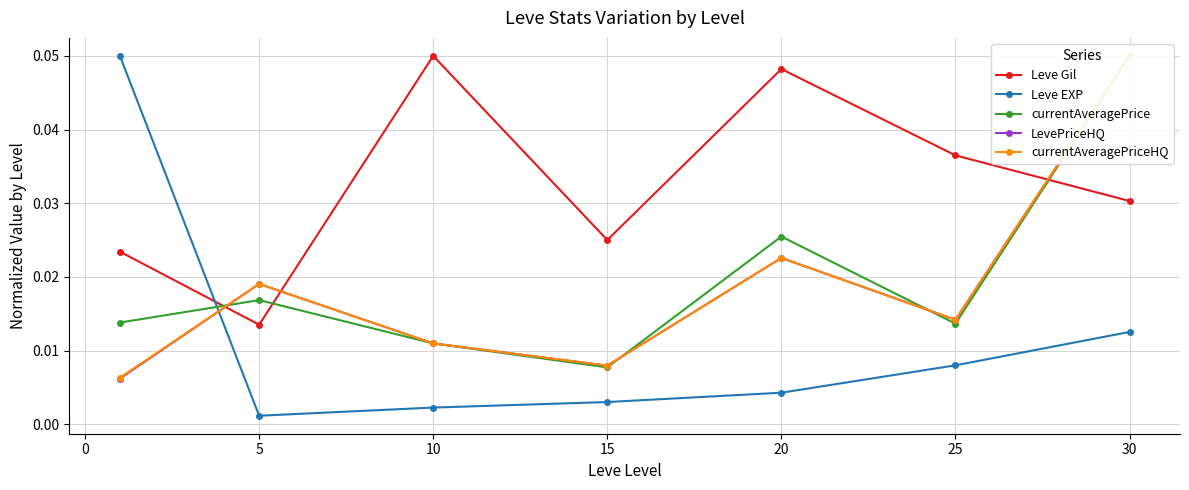

True or false: Leve Gil has more than 2 points higher than both neighbors.

False